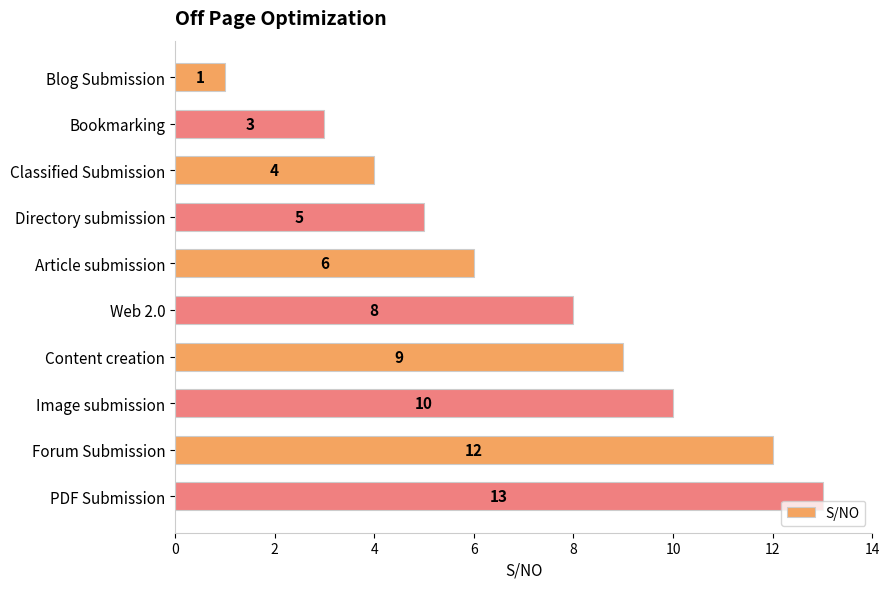

How many data points does each series have?

10